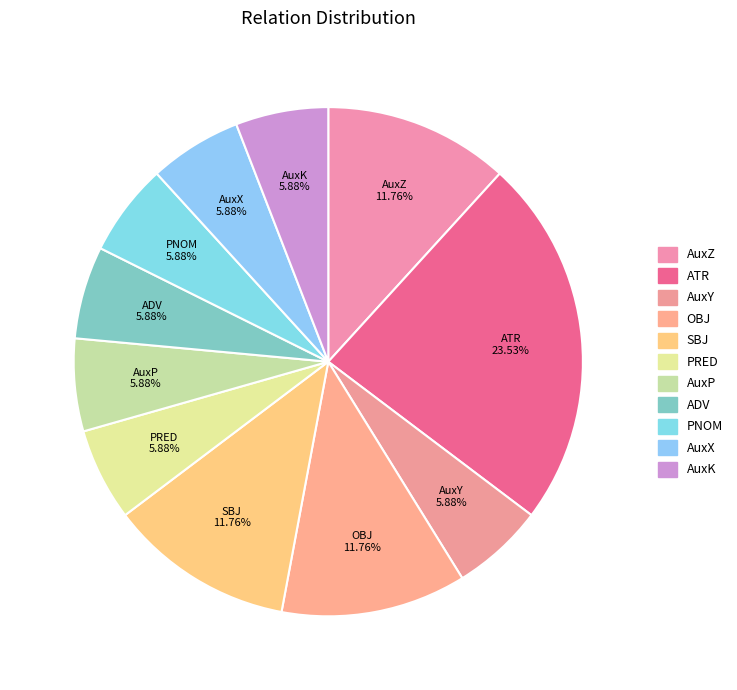

Is it true that AuxZ is 12% of the pie?

True